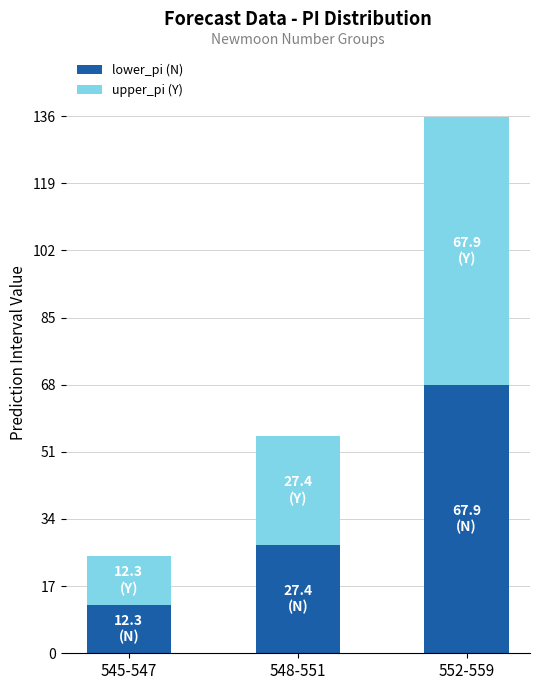

Which category has the lowest value in the lower_pi (N) series?

545-547